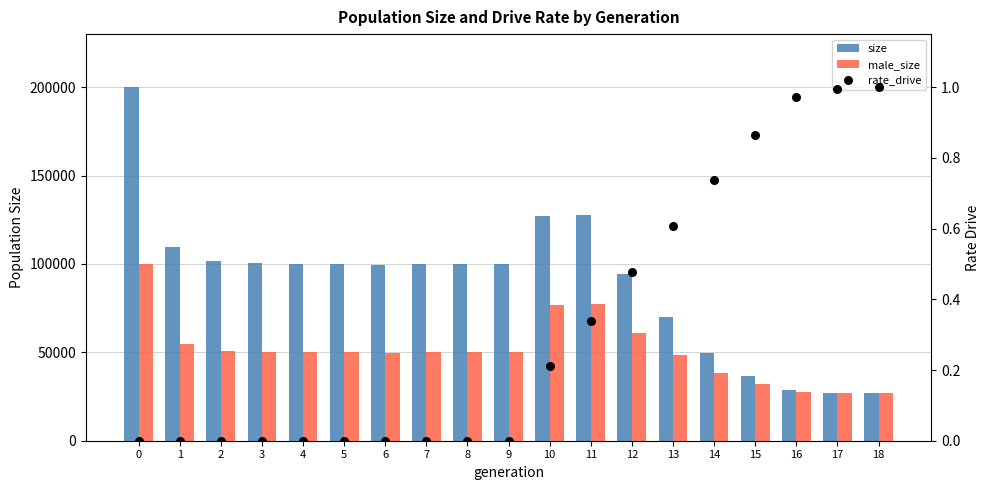

At how many categories does at least one series exceed 196876?

1